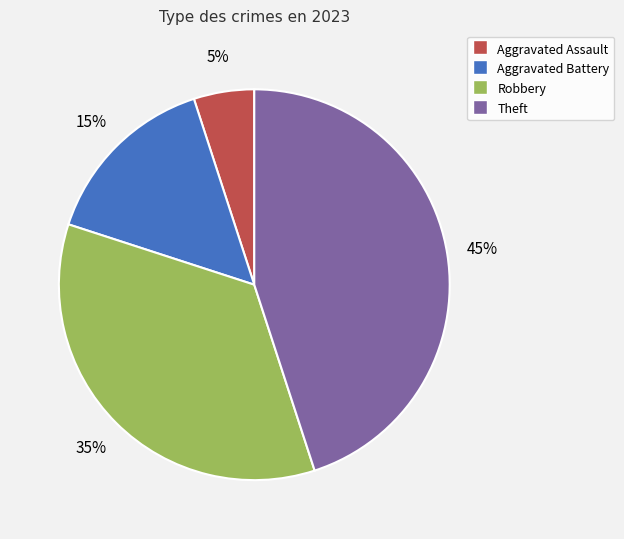

To the nearest percent, what is the average slice percentage?

25%